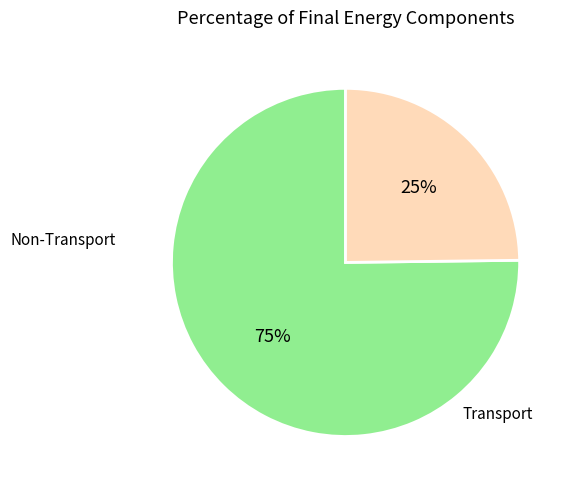

To the nearest percent, what is the difference between the largest and smallest slice percentages?

50%